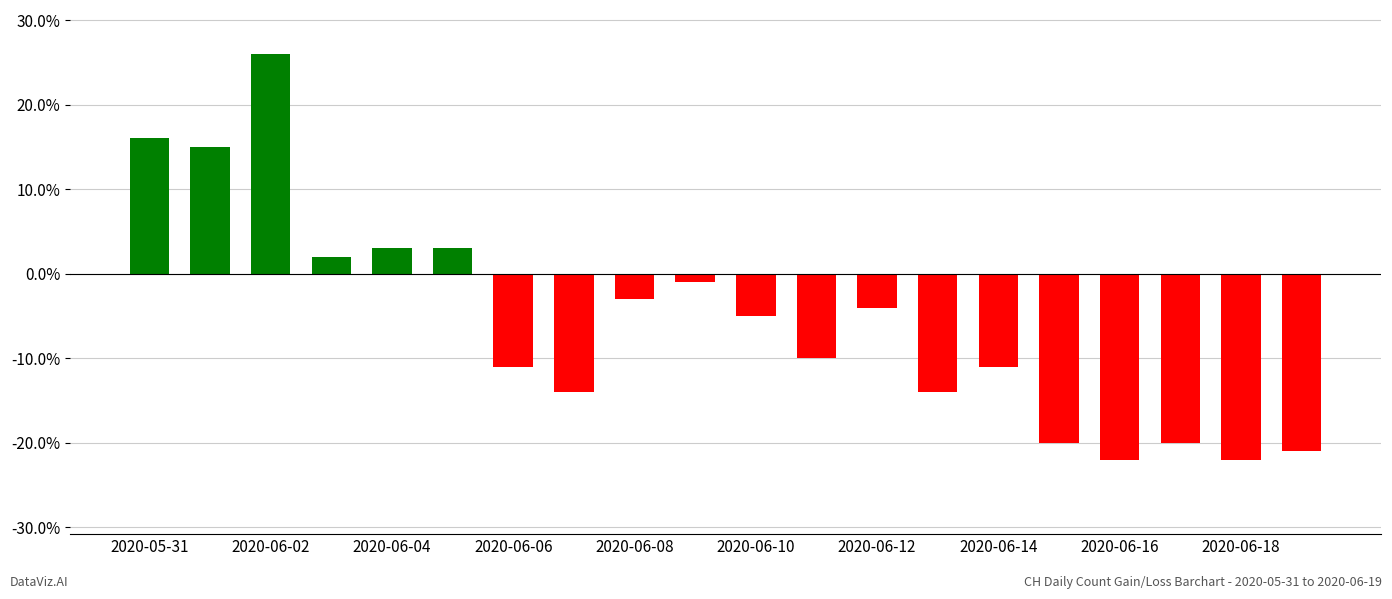

What is the difference between the maximum and minimum values?

48.0